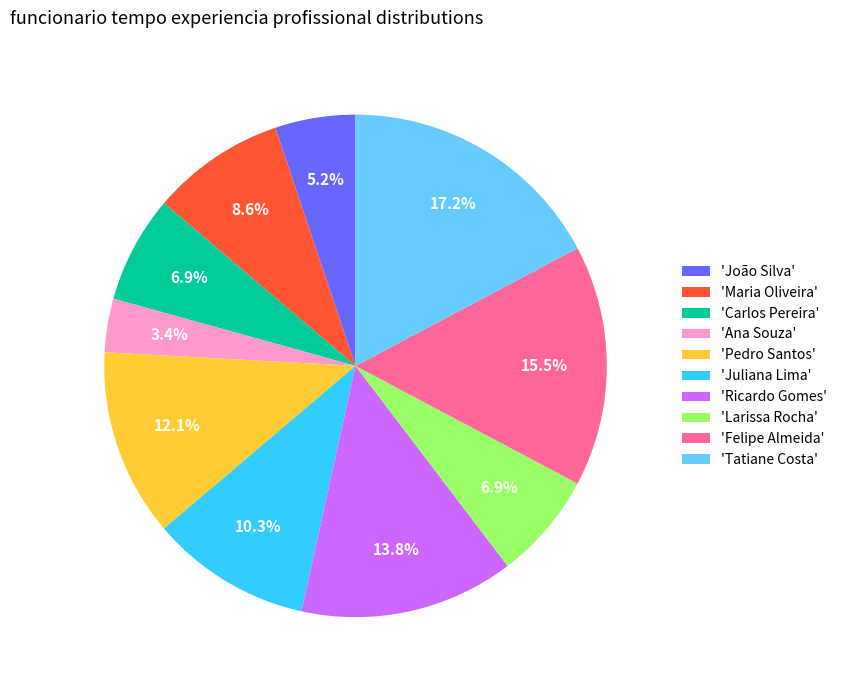

Which slice is the largest?

'Tatiane Costa'